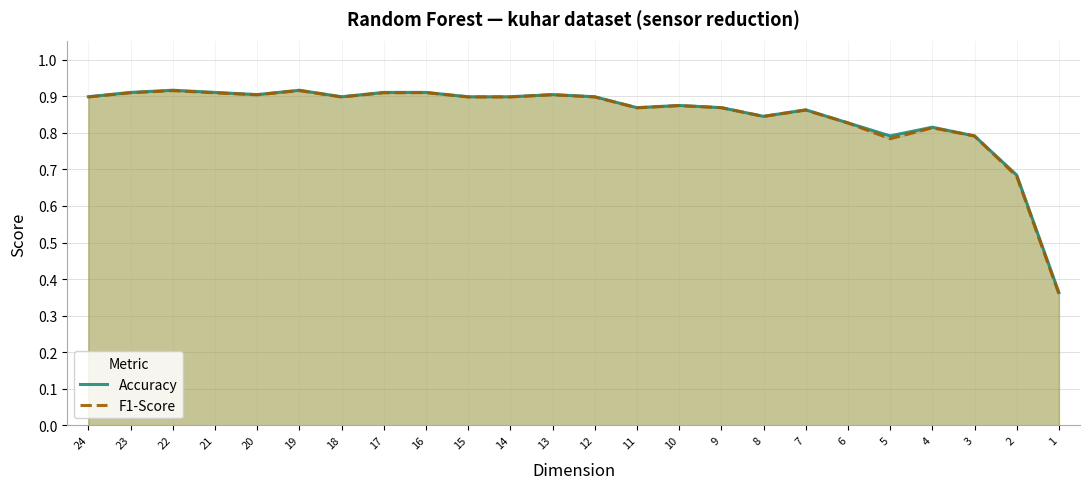

What is the difference between the maximum and minimum values in the Accuracy series?

0.6